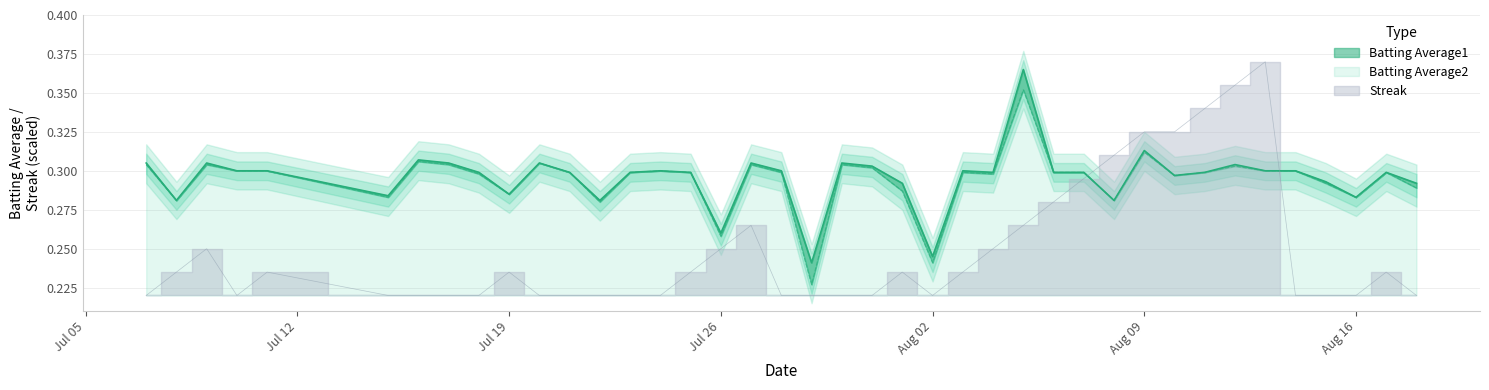

What is the difference between the maximum and minimum values in the Batting Average2 series?

0.1